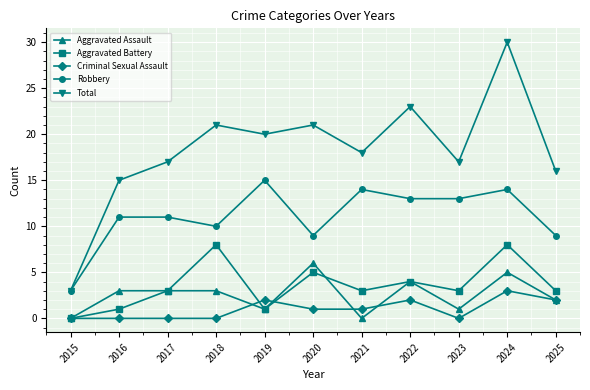

True or false: Aggravated Battery and Criminal Sexual Assault intersect in this chart.

True